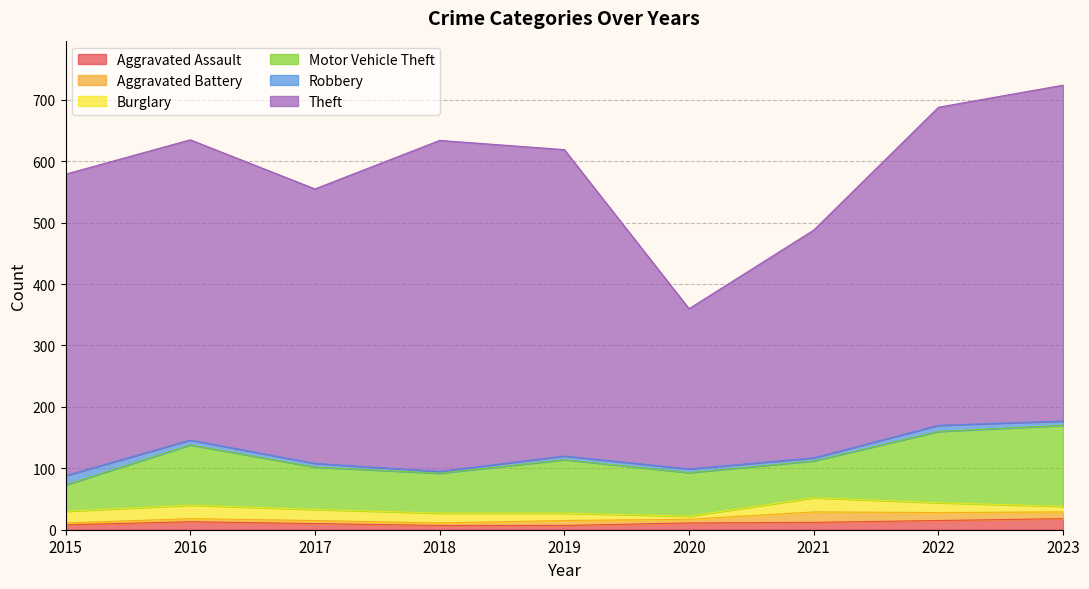

What is the approximate value of Aggravated Battery at 2015, to the nearest 5?

5